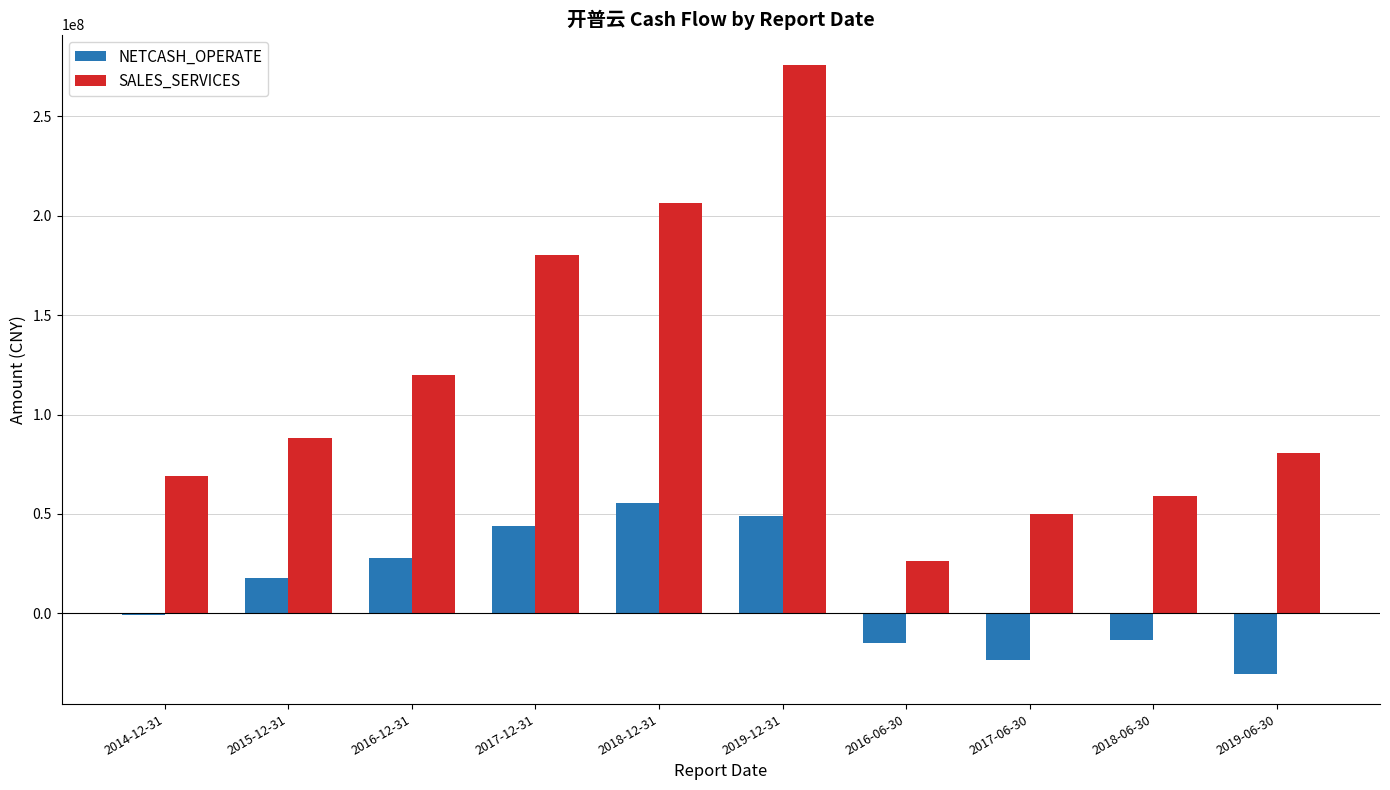

True or false: NETCASH_OPERATE has a value of 80766855.7 at 2019-12-31.

False